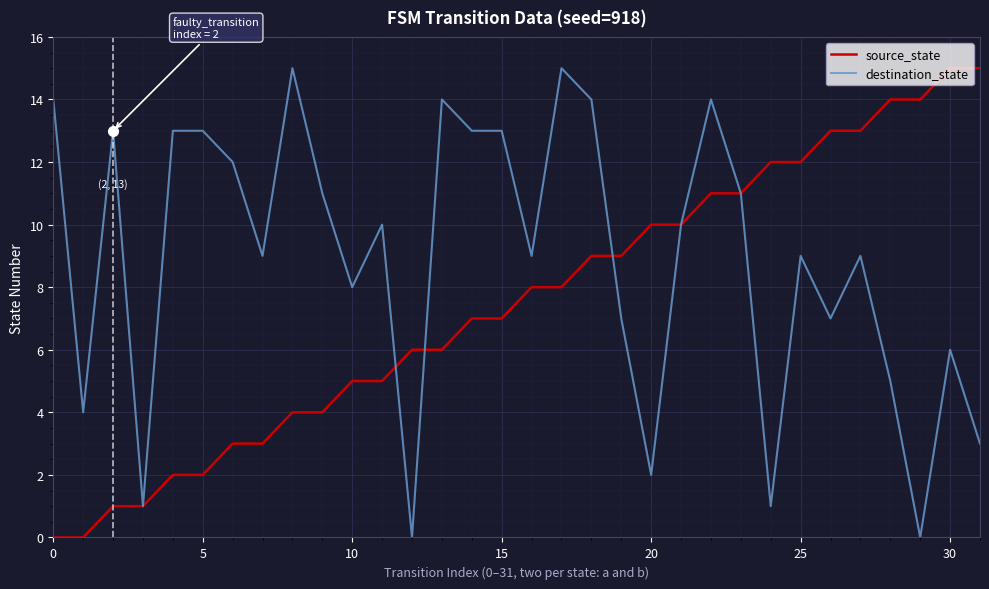

Which series has the largest total across all categories?

destination_state